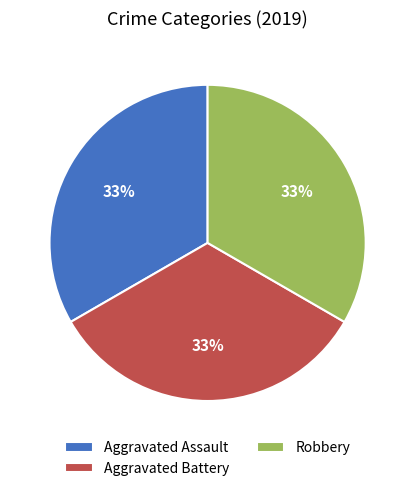

Do Aggravated Battery and Aggravated Assault together represent more than half of the pie?

Yes